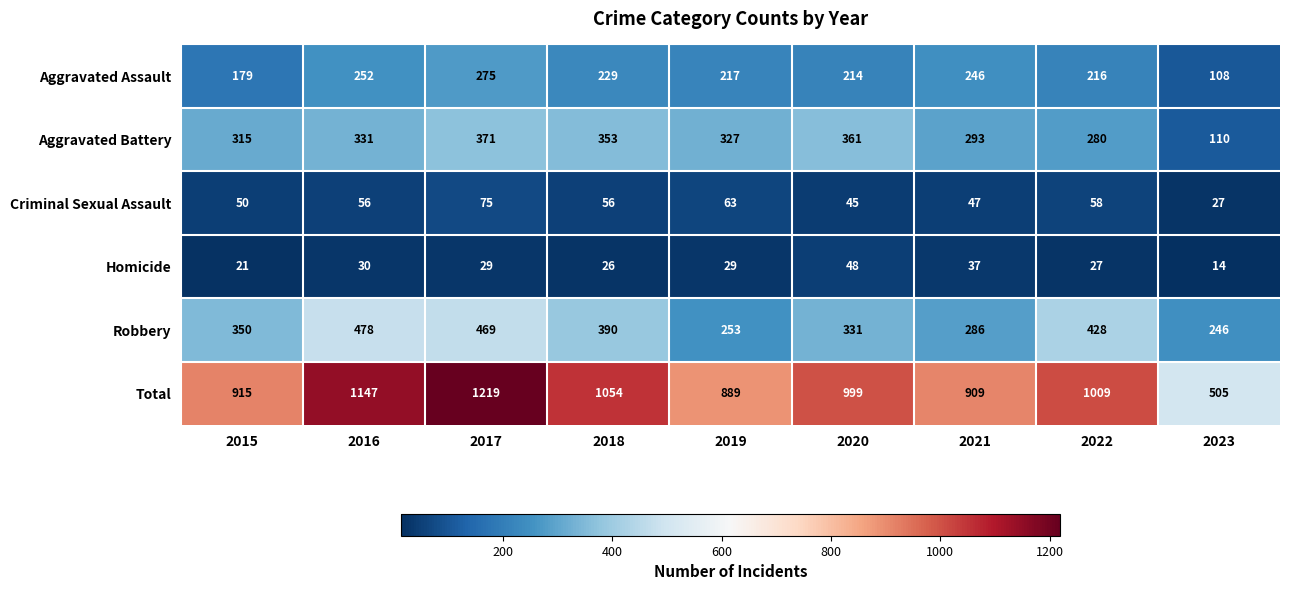

How many series are shown in this chart?

6